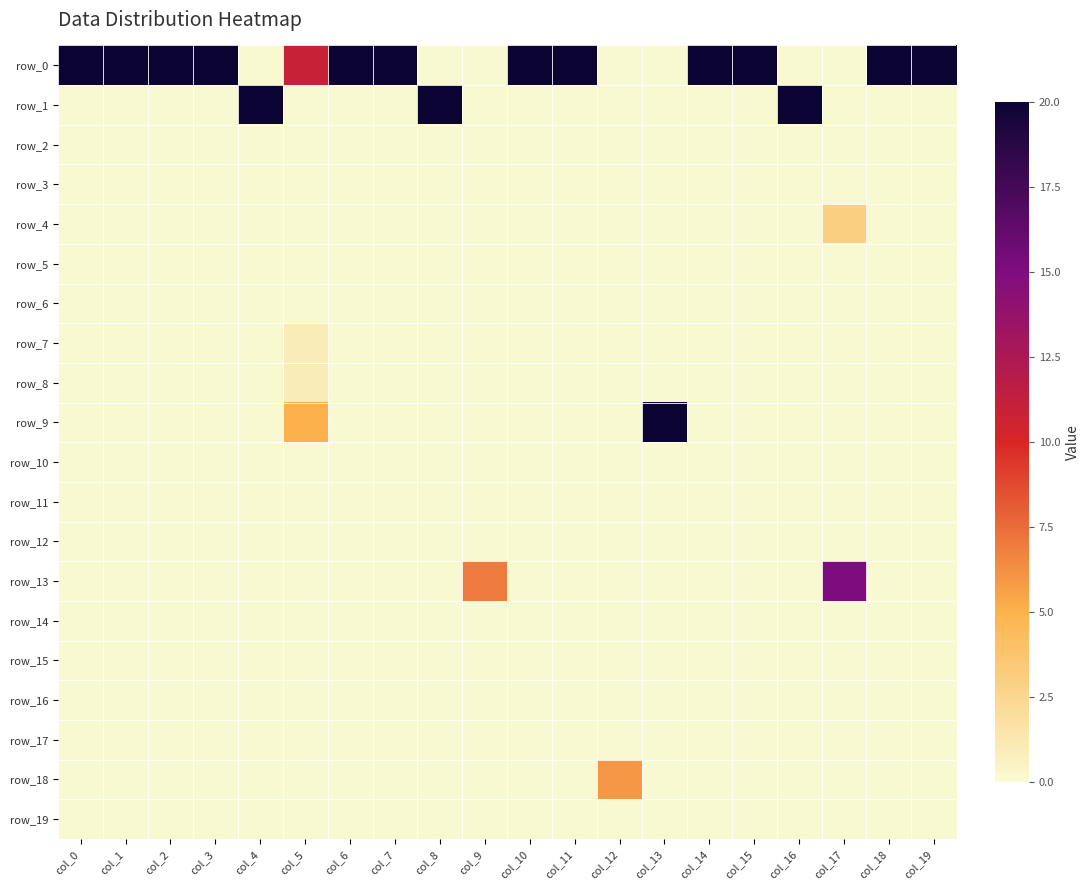

Rank the series at col_15 from lowest to highest value.

row_1, row_2, row_3, row_4, row_5, row_6, row_7, row_8, row_9, row_10, row_11, row_12, row_13, row_14, row_15, row_16, row_17, row_18, row_19, row_0